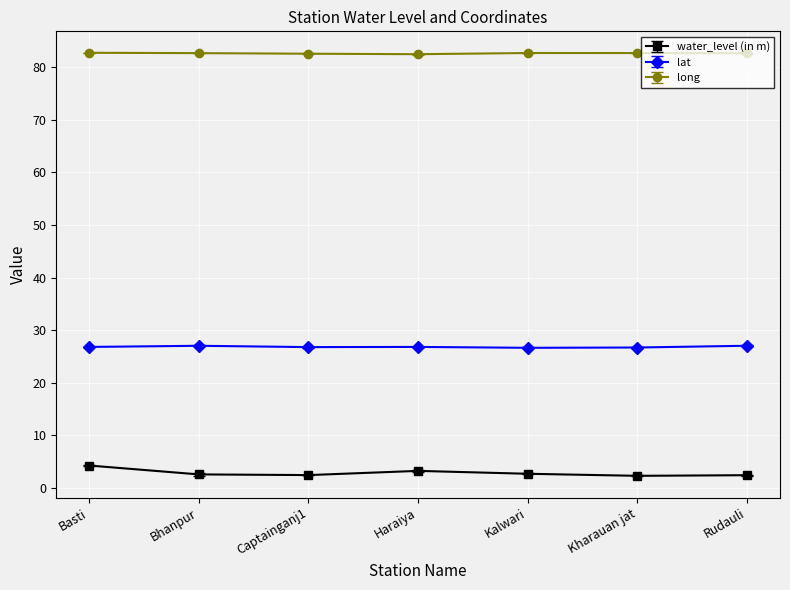

What is the difference between the second highest and second lowest values in the water_level (in m) series?

0.8